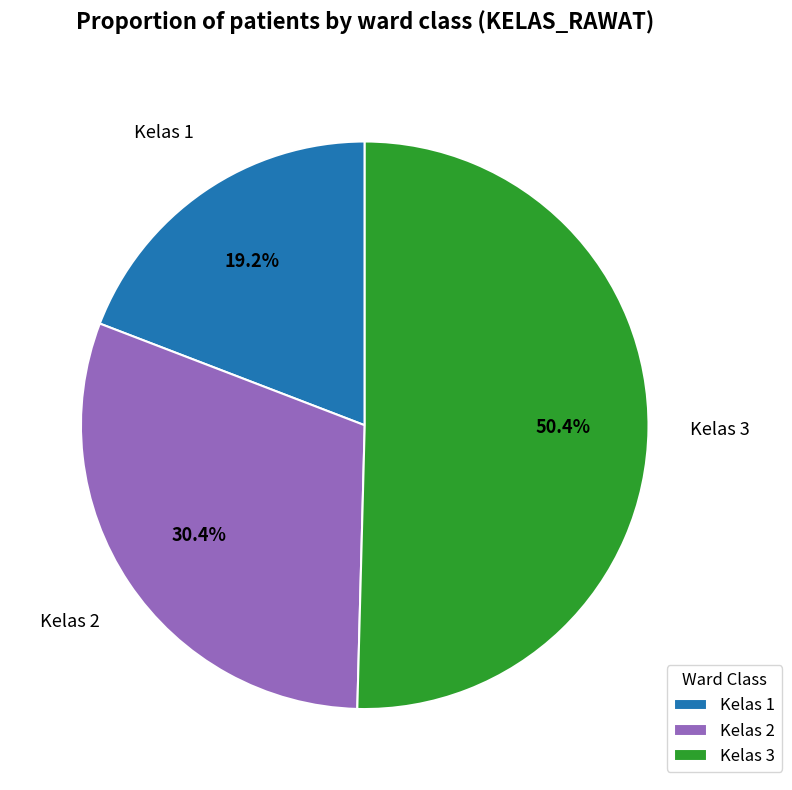

How much of the chart is everything except Kelas 2?

69.6%